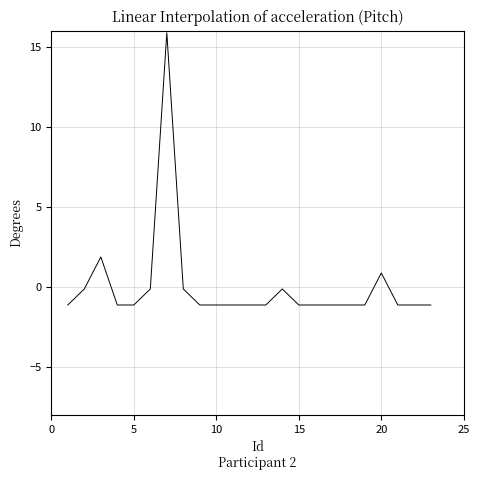

What is the smallest value displayed?

-1.1